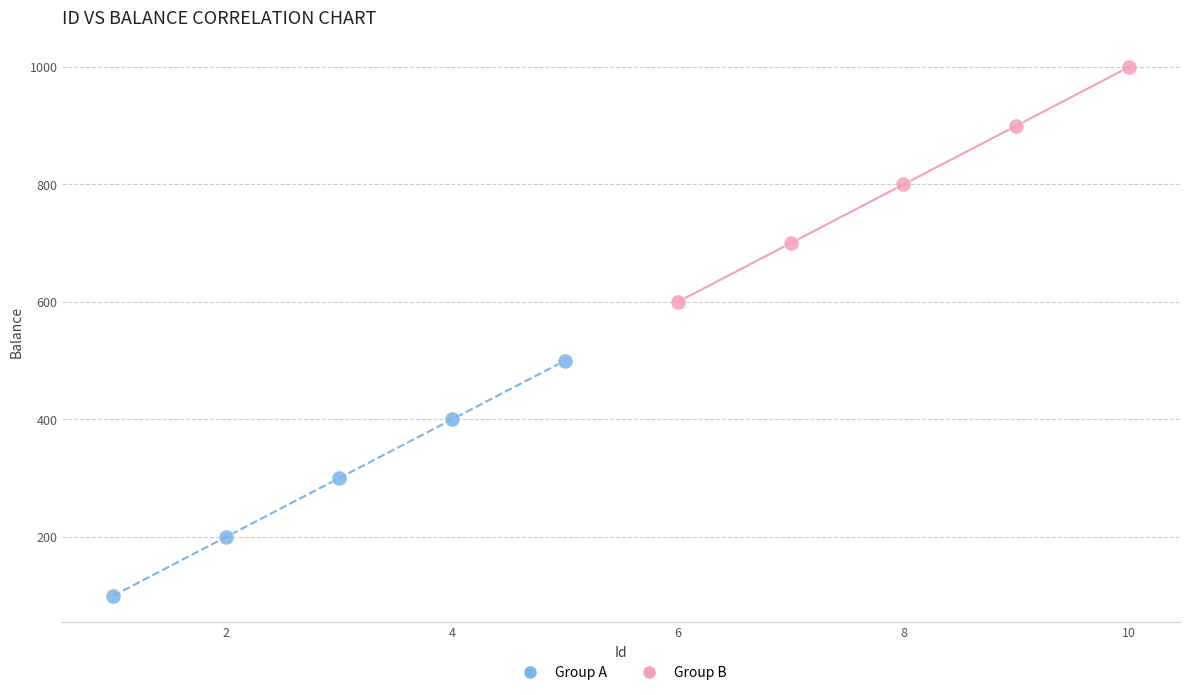

Which series reaches the maximum Y coordinate?

Group B